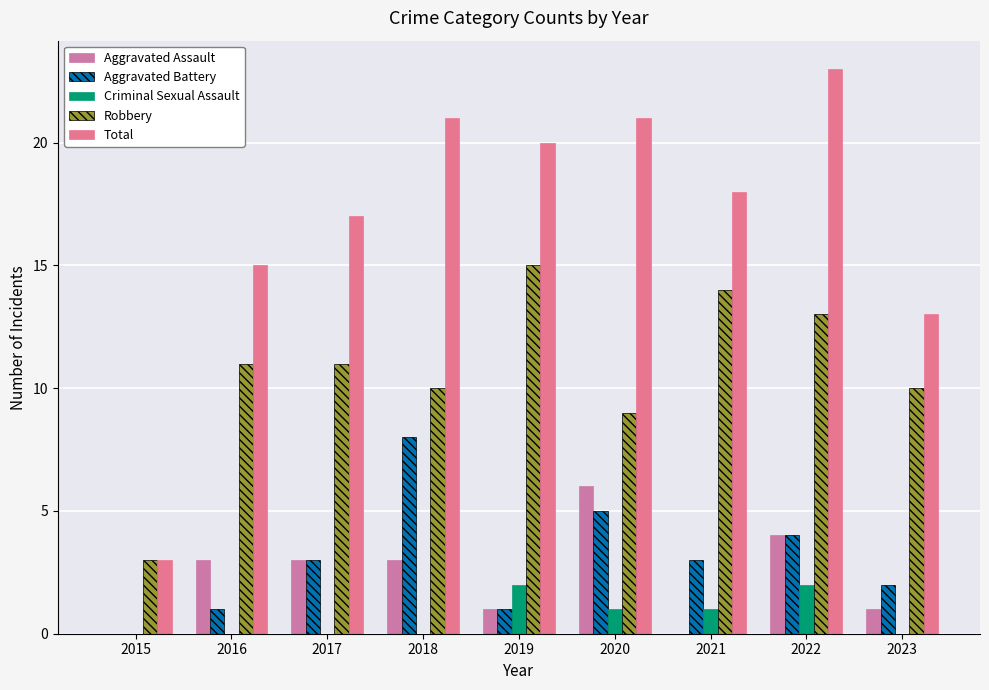

Which series has the largest range (max minus min)?

Total